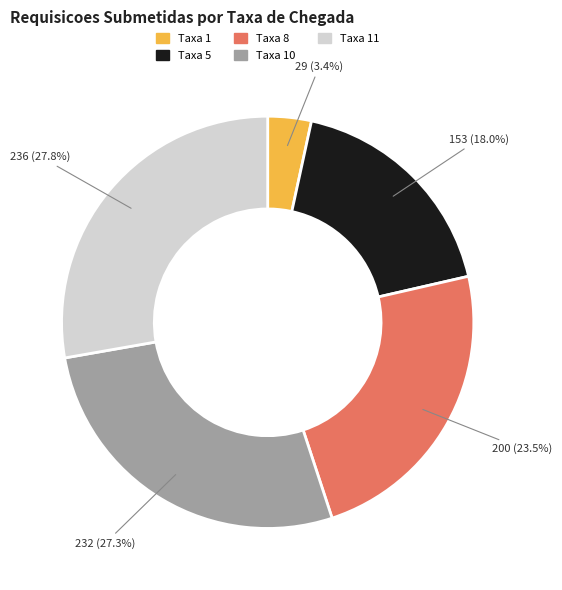

Is there any slice that represents more than half of the pie?

No